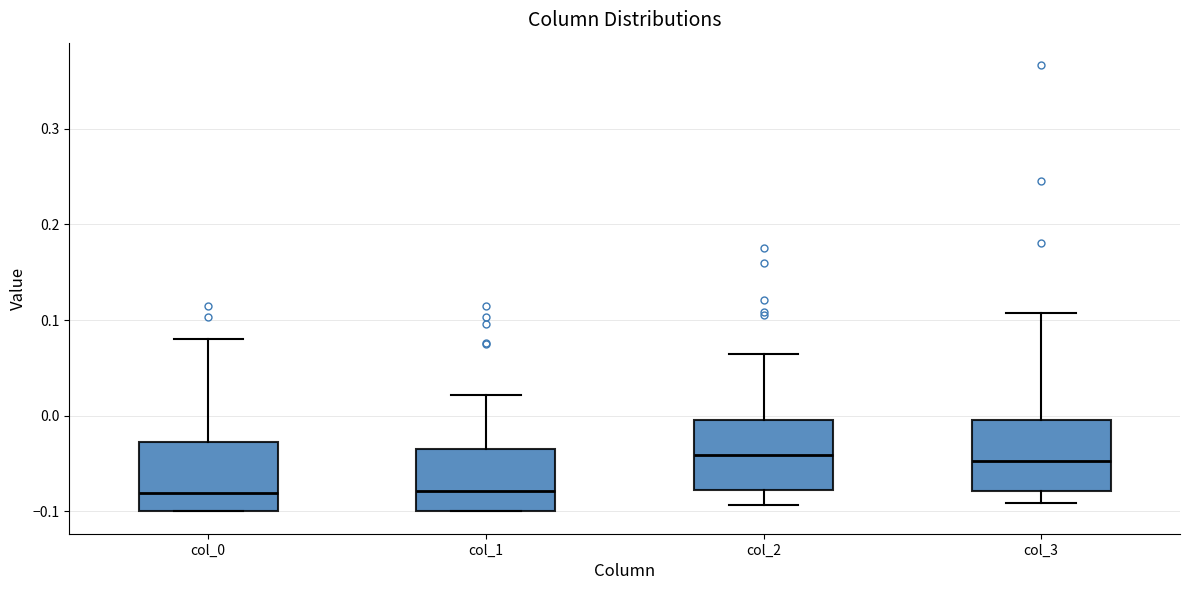

Reading left to right, transcribe this box plot: for each box, give where its median line is, the range the box spans, and where its two whiskers end, as read against the y-axis. The values are not printed on the chart, so give them approximately, as read against the axis.

col_0: median -0.08, box -0.10 to -0.03, whiskers -0.10 to 0.08
col_1: median -0.08, box -0.10 to -0.03, whiskers -0.10 to 0.02
col_2: median -0.04, box -0.08 to 0.00, whiskers -0.09 to 0.06
col_3: median -0.05, box -0.08 to 0.00, whiskers -0.09 to 0.11